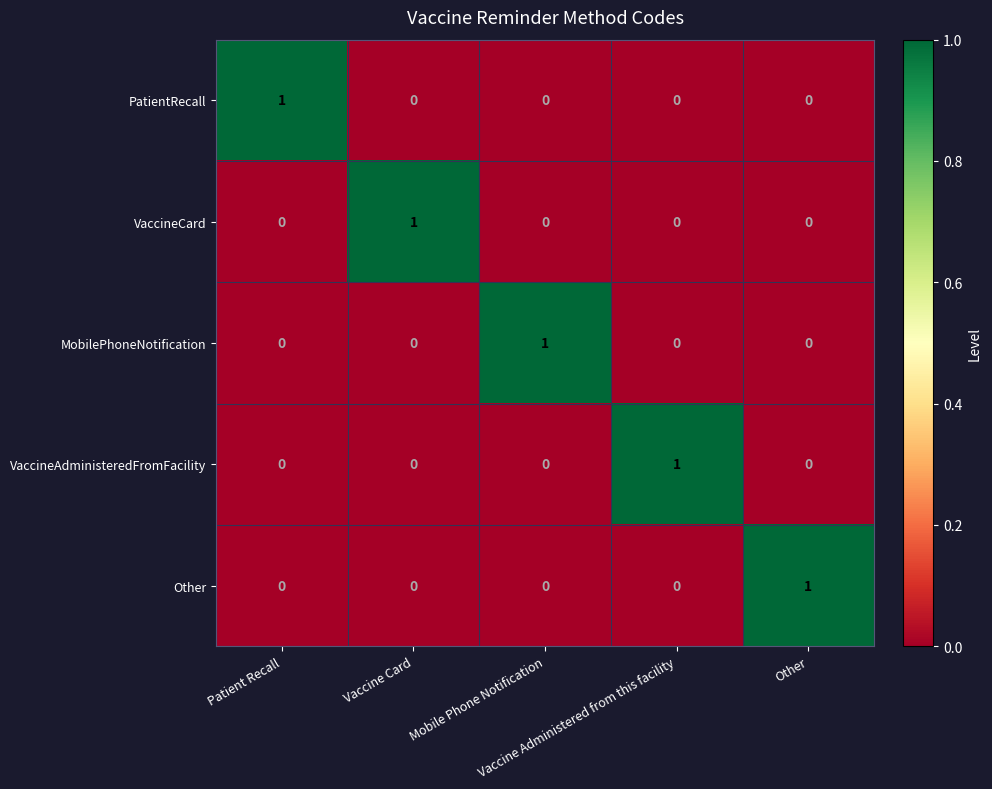

Count the VaccineCard values in the range 0 to 1.

5